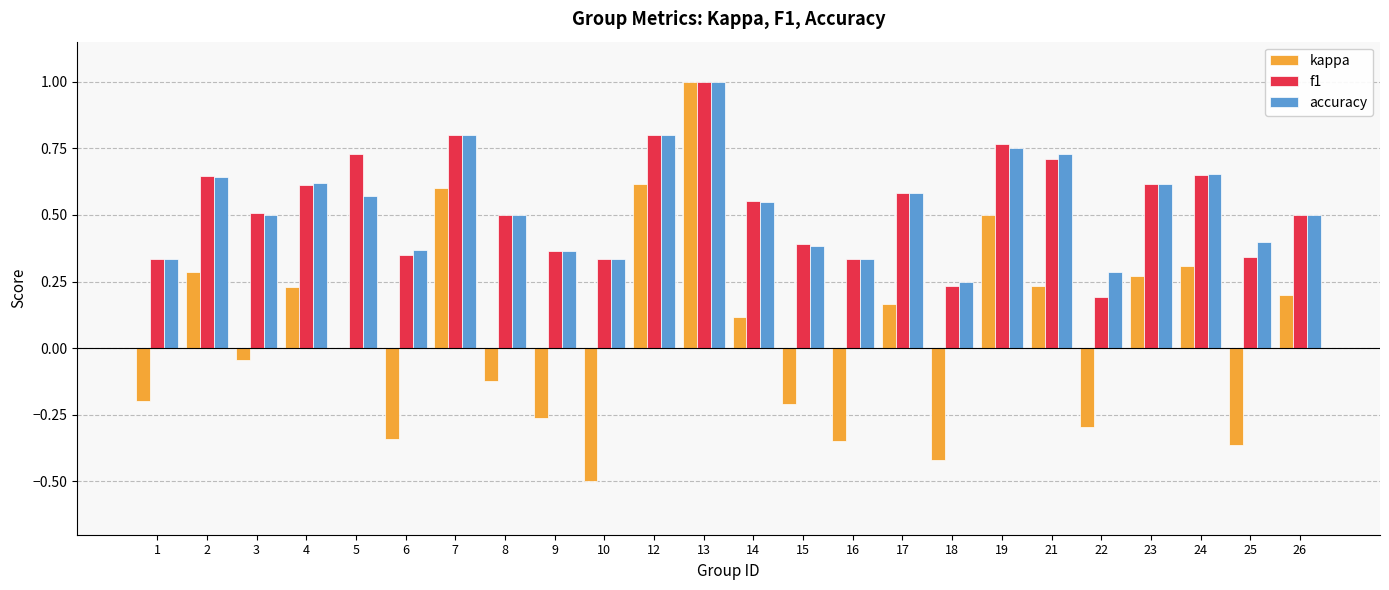

Does the chart contain stacked bars?

No